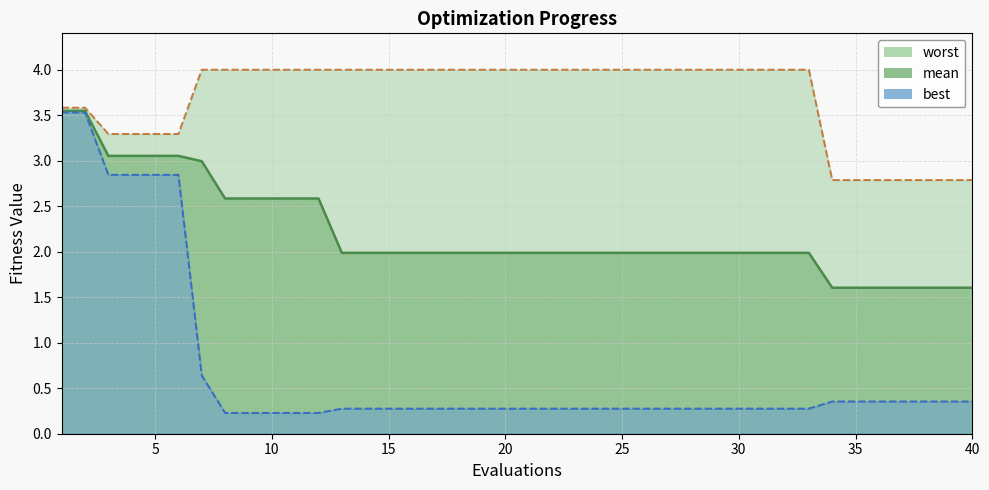

At which category is the sum across all series the highest?

1